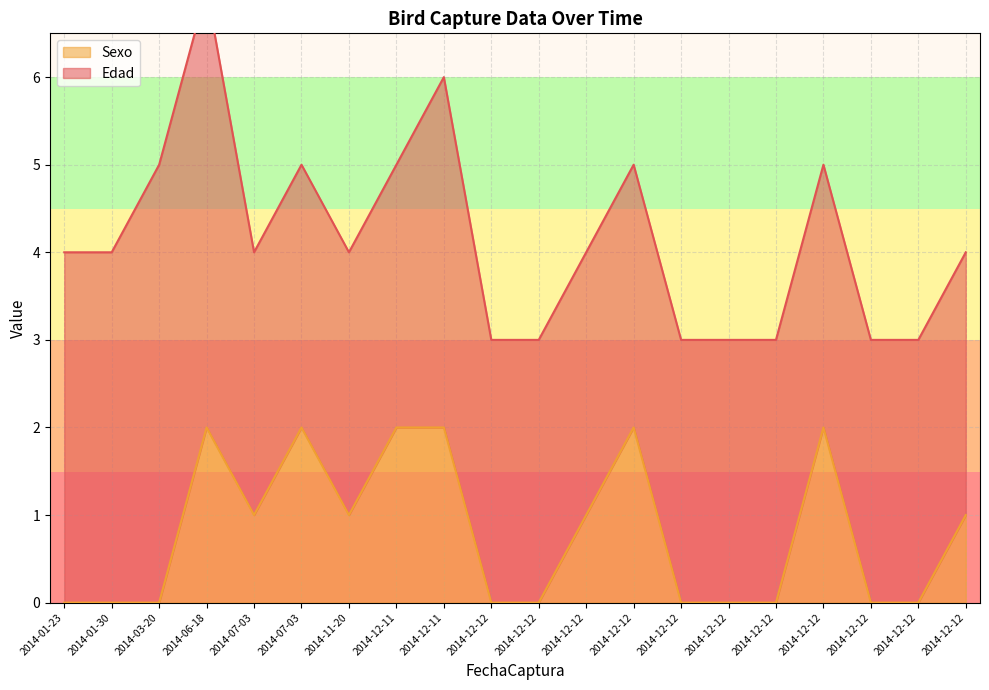

What is the label of the 18th point from the left?

2014-12-12